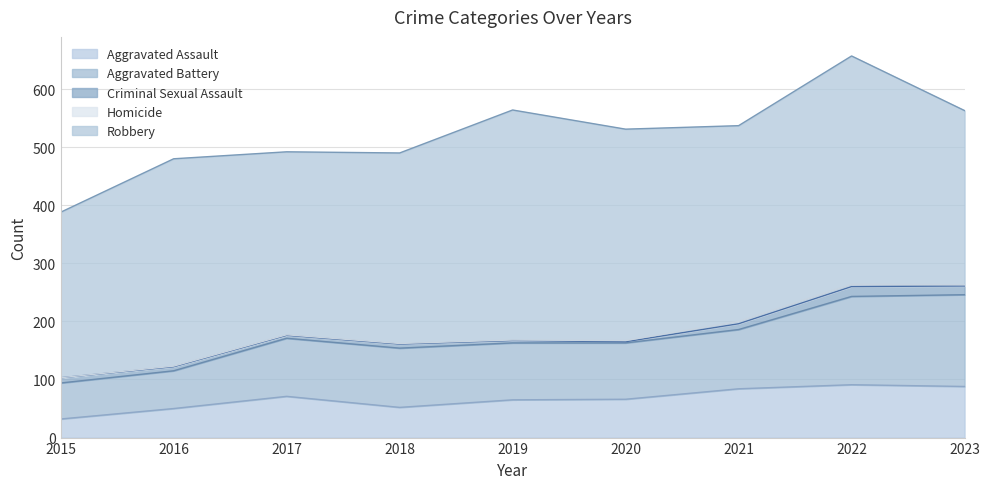

How many lines are shown in the chart?

5